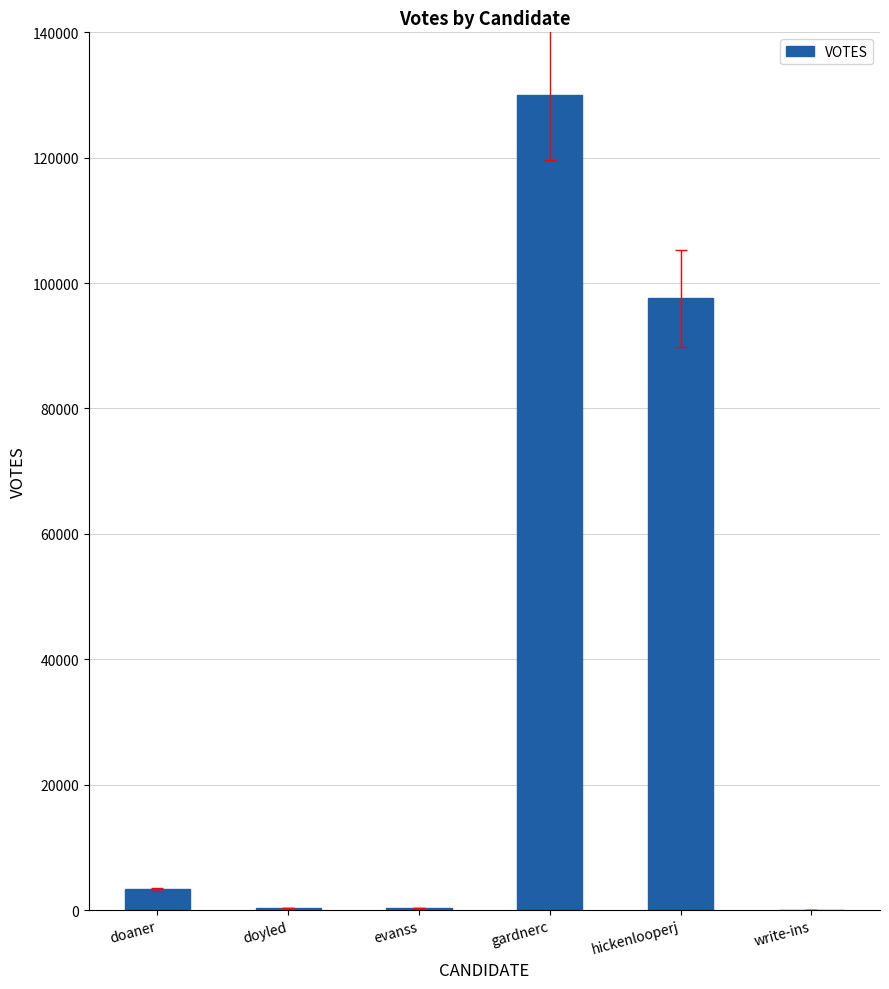

How many series are shown in this chart?

1